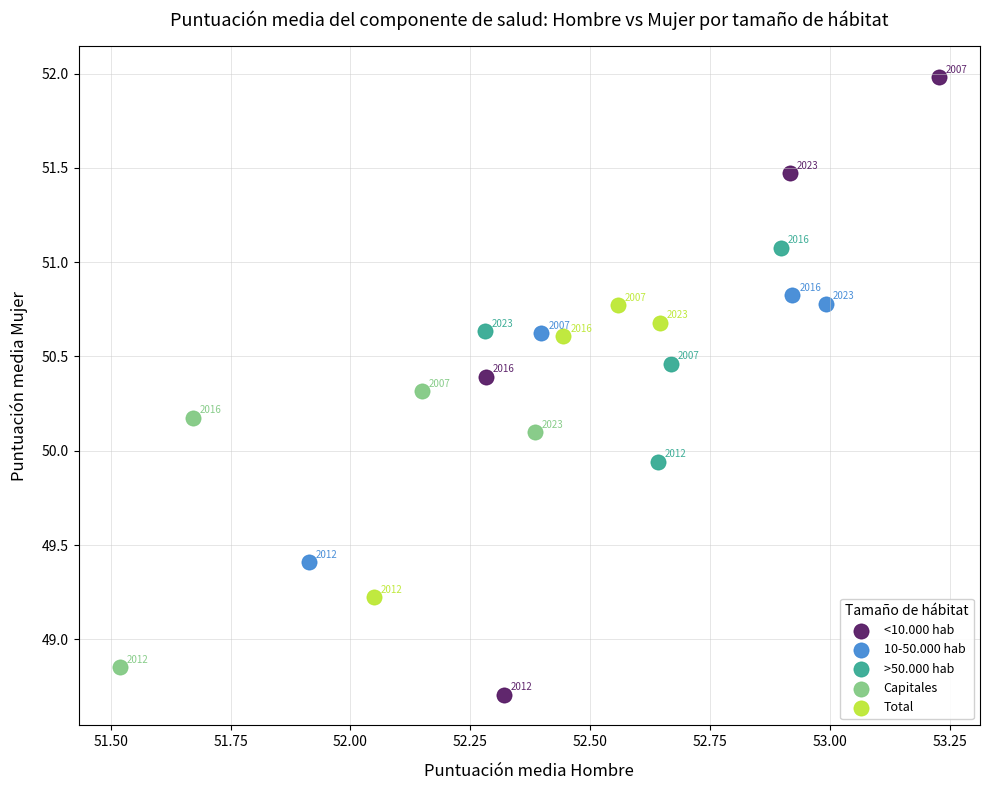

Which series contains the lowest Y value?

<10.000 hab